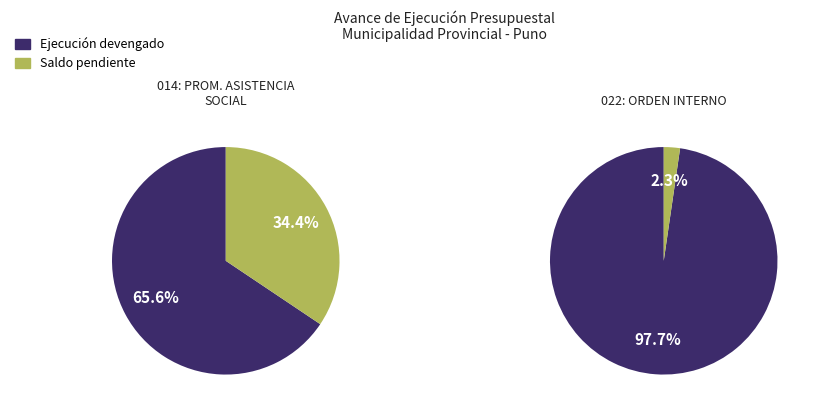

Which has a higher value, 014: PROMOCION Y ASISTENCIA SOCIAL or 022: ORDEN INTERNO?

022: ORDEN INTERNO